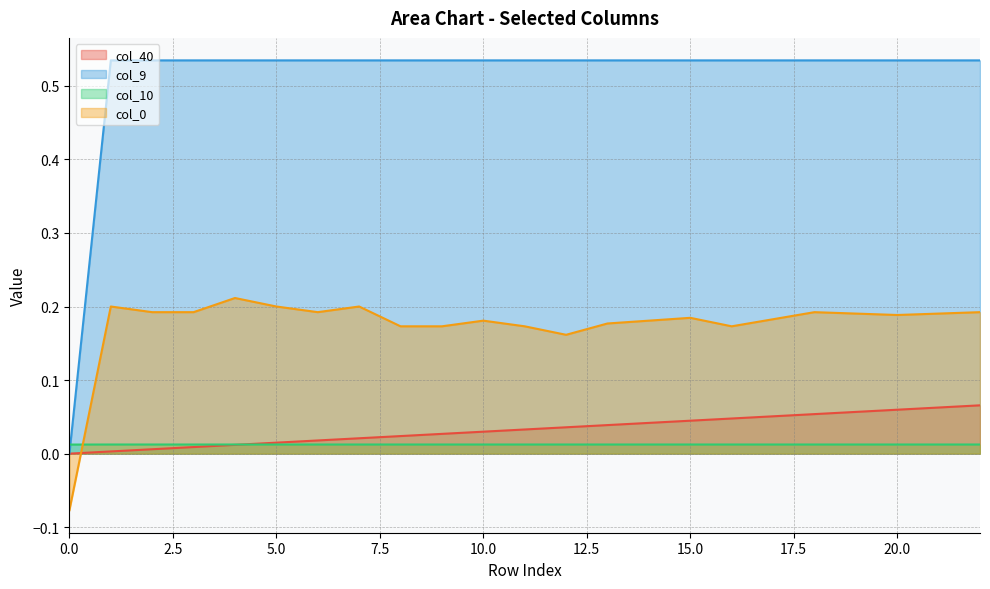

What is the difference between the maximum and minimum values in the col_40 series?

0.1